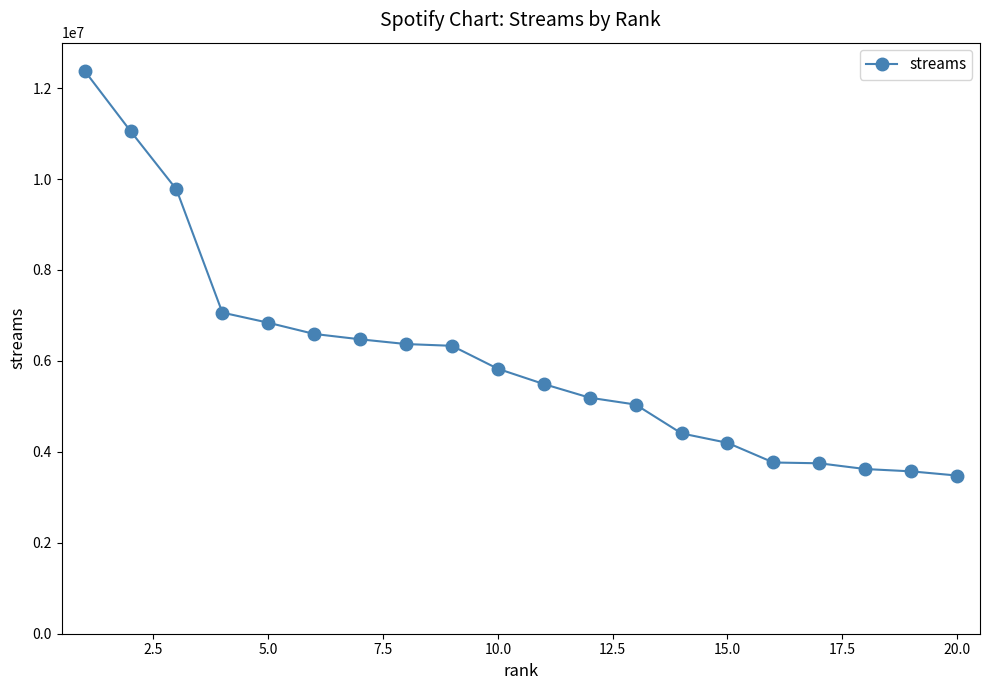

What is the value of the 12th point from the left?

5190976